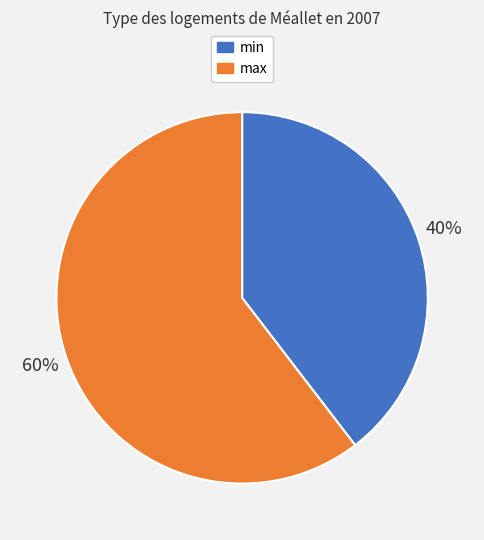

Rank the categories by value from lowest to highest.

min, max